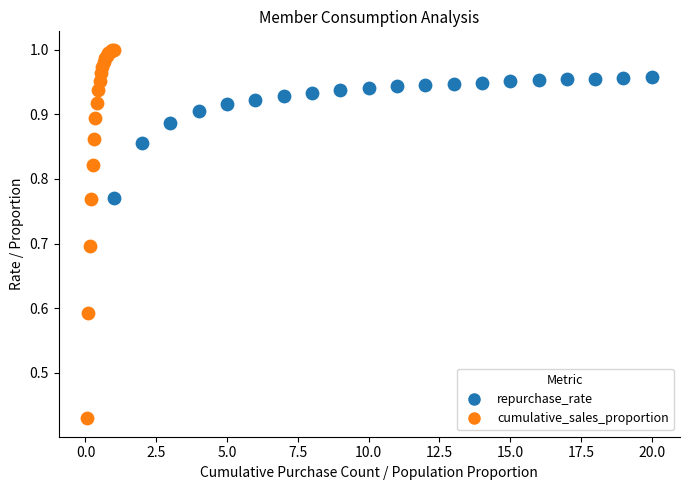

Which series contains the lowest Y value?

cumulative_sales_proportion